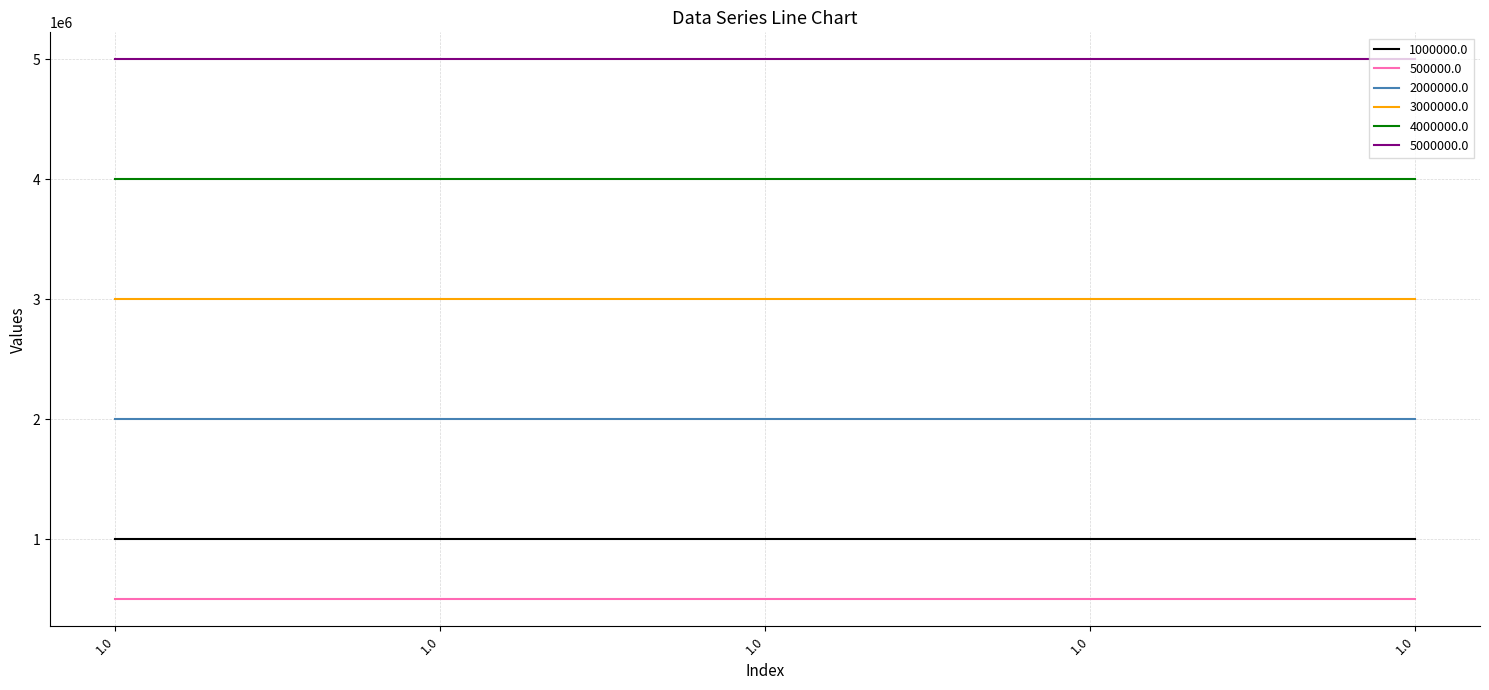

What are all the series names shown in the legend?

1000000.0, 500000.0, 2000000.0, 3000000.0, 4000000.0, 5000000.0